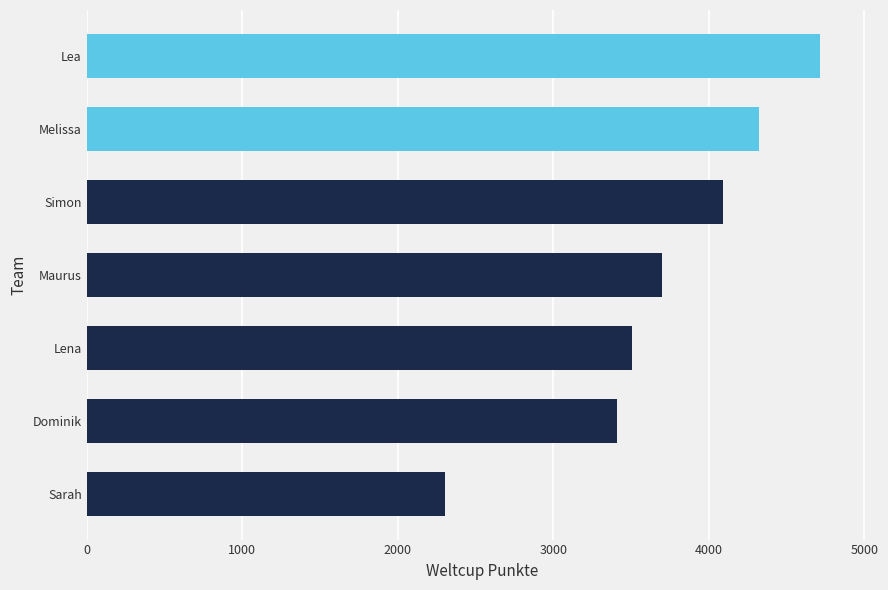

What is the minimum value shown in the chart?

2307